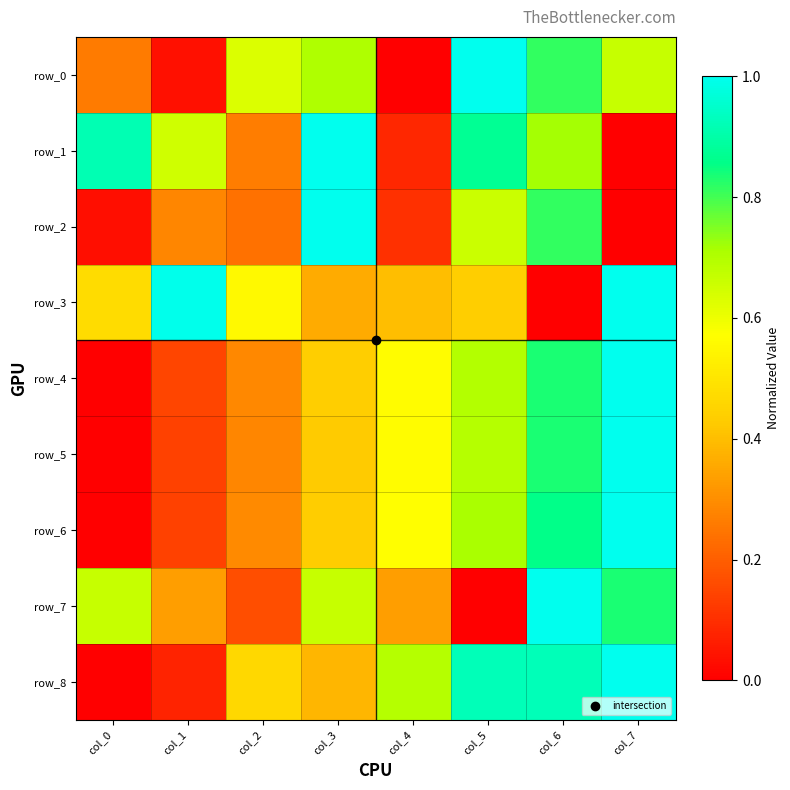

The row_0 series shows 0.0 at col_1. True or false?

True